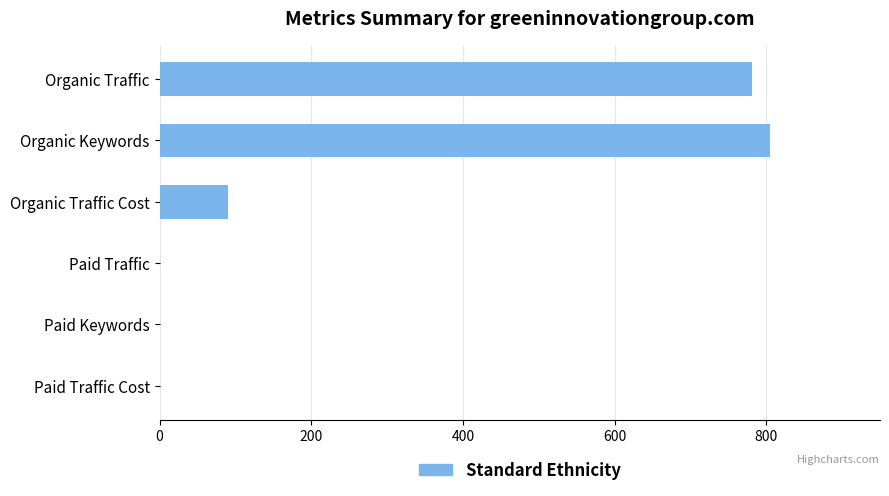

How many categories are shown in the chart?

6